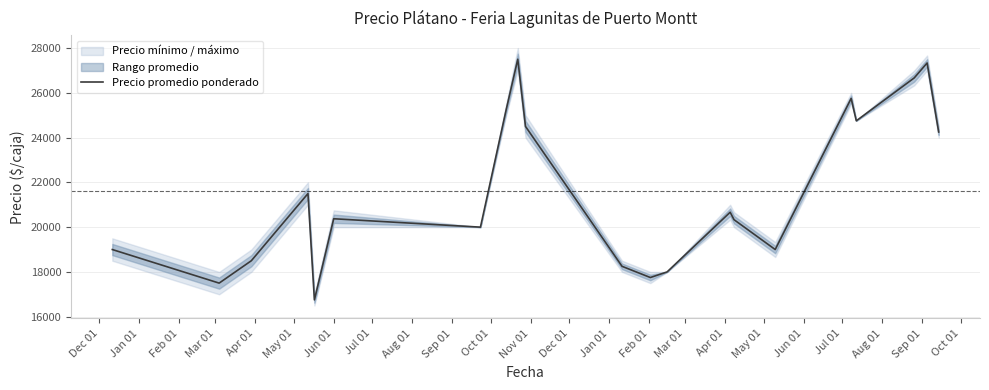

What is the lowest value of the Precio promedio ponderado series?

16750.0